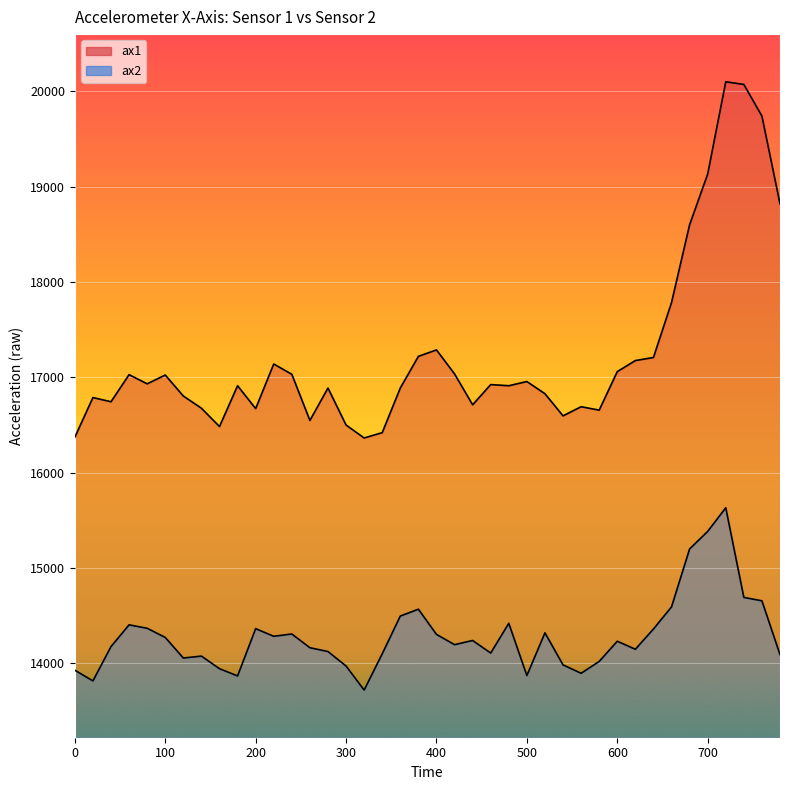

At how many categories does at least one series exceed 14872?

40